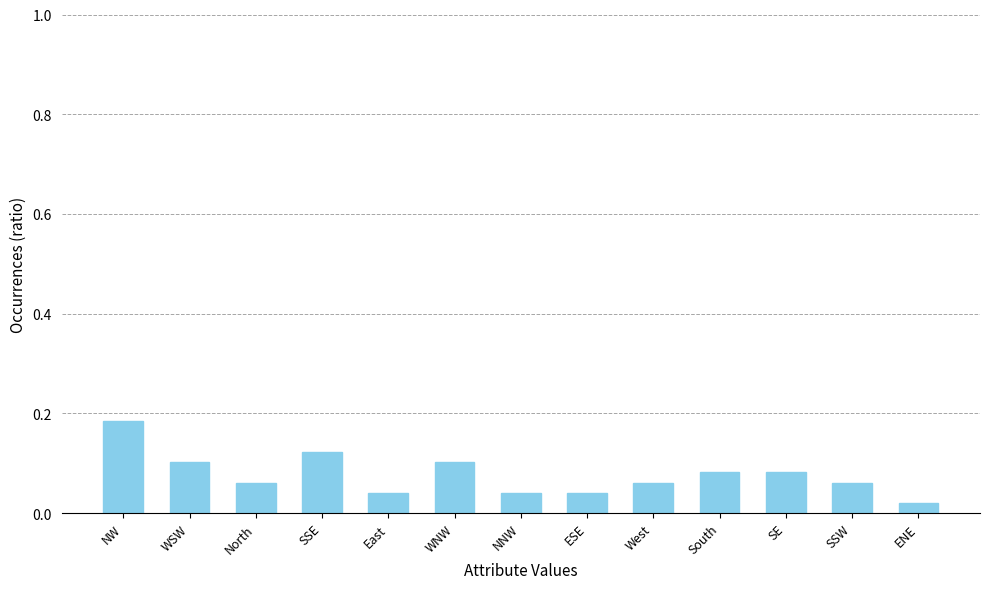

At which category does the chart reach its peak across all series?

NW